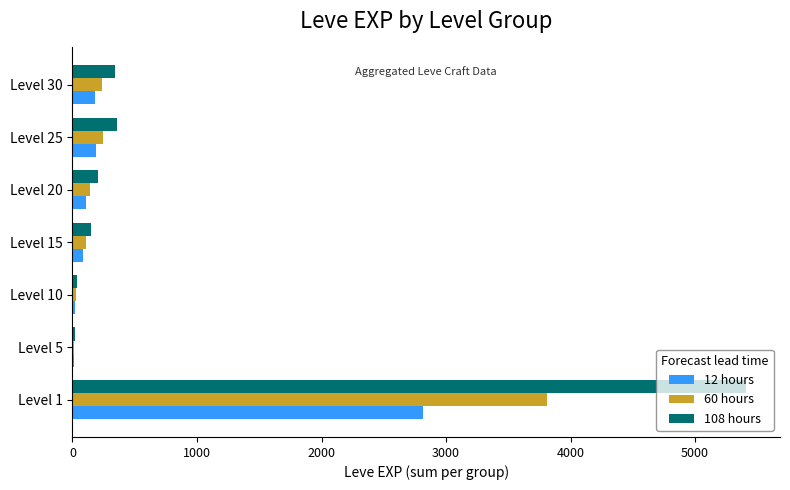

At which category is the sum across all series the highest?

Level 1